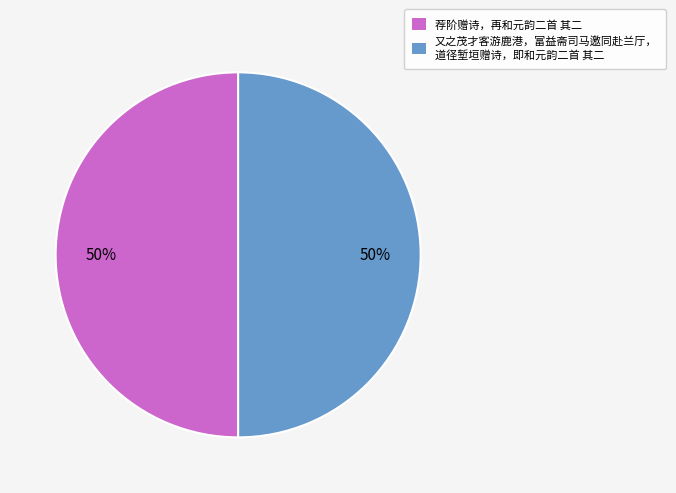

True or false: 荐阶赠诗，再和元韵二首 其二 accounts for 55% of the total.

False